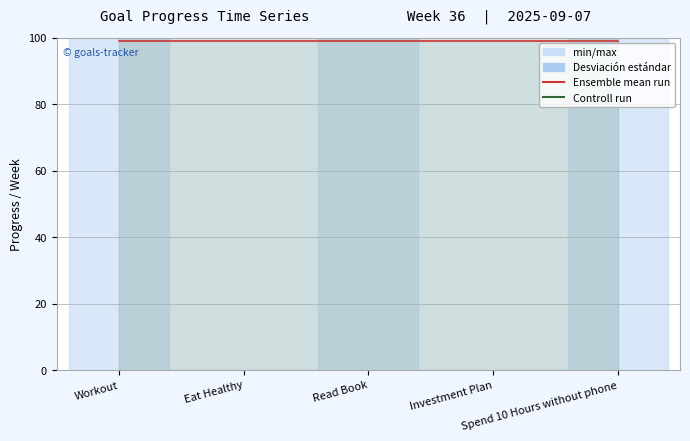

At which category does the chart reach its peak across all series?

Workout